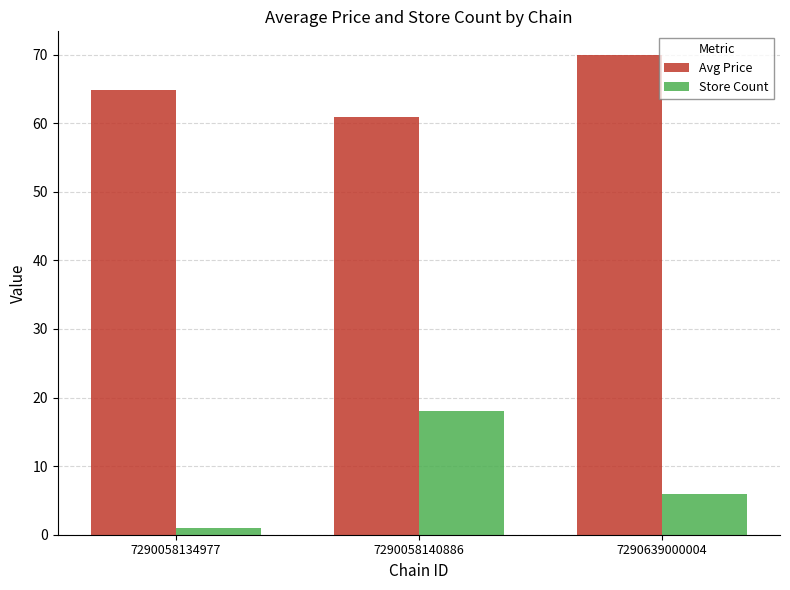

Which series has the largest total across all categories?

Avg Price